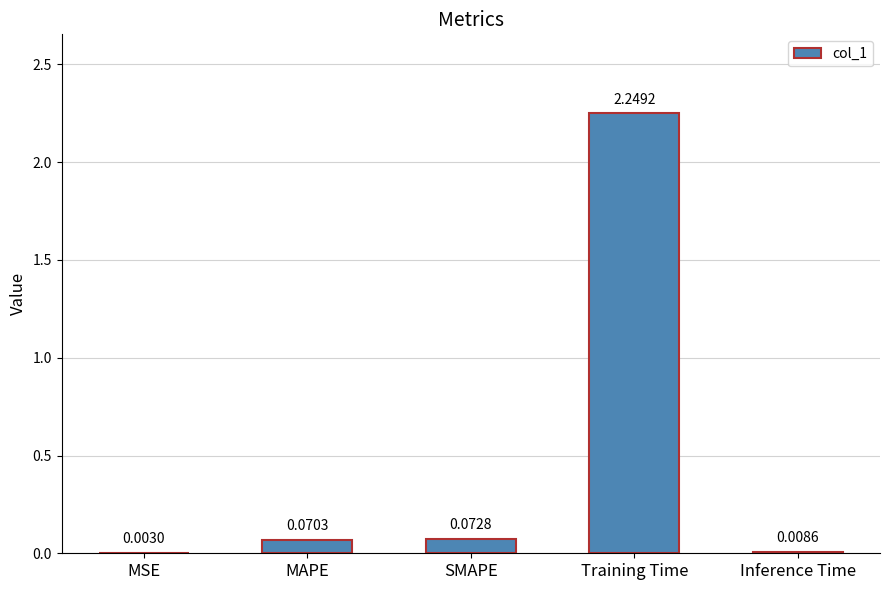

Which has a higher value, Training Time or Inference Time?

Training Time